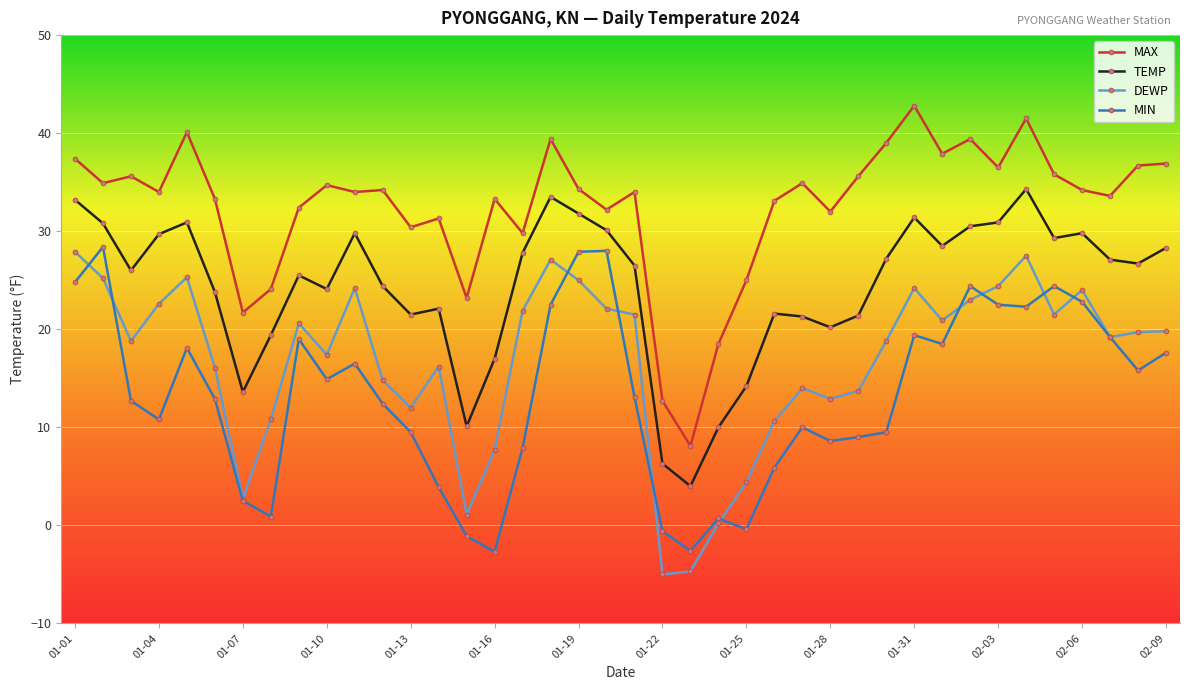

True or false: TEMP and DEWP intersect in this chart.

False